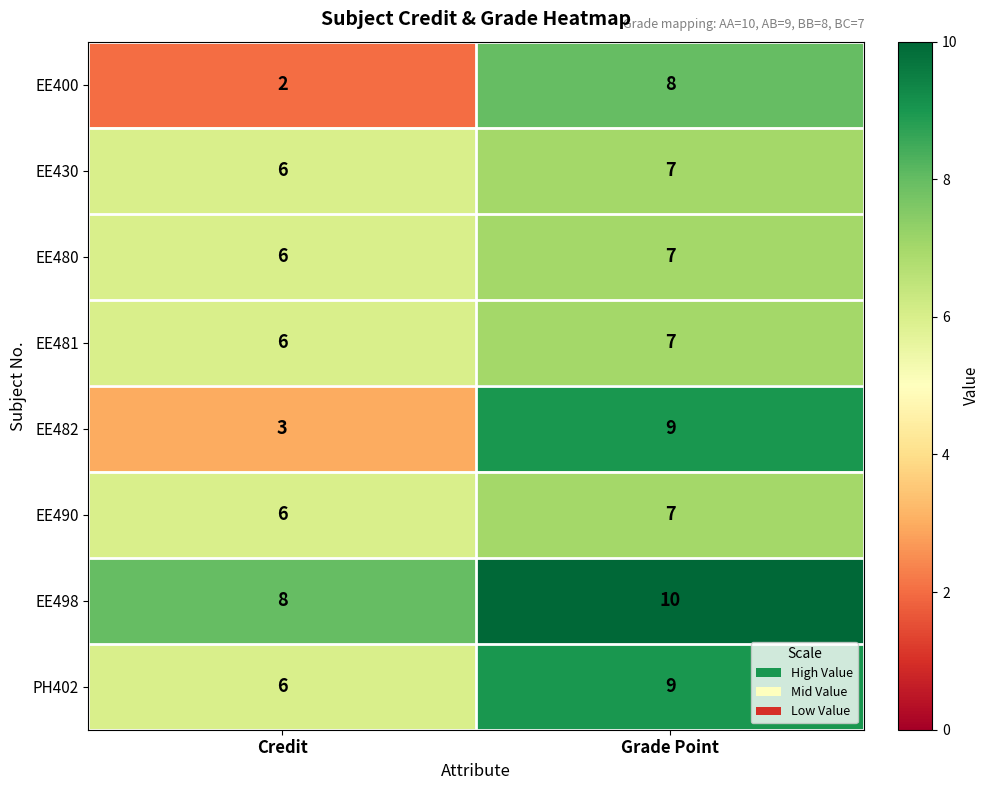

True or false: EE498 has a value of 8 at Credit.

True